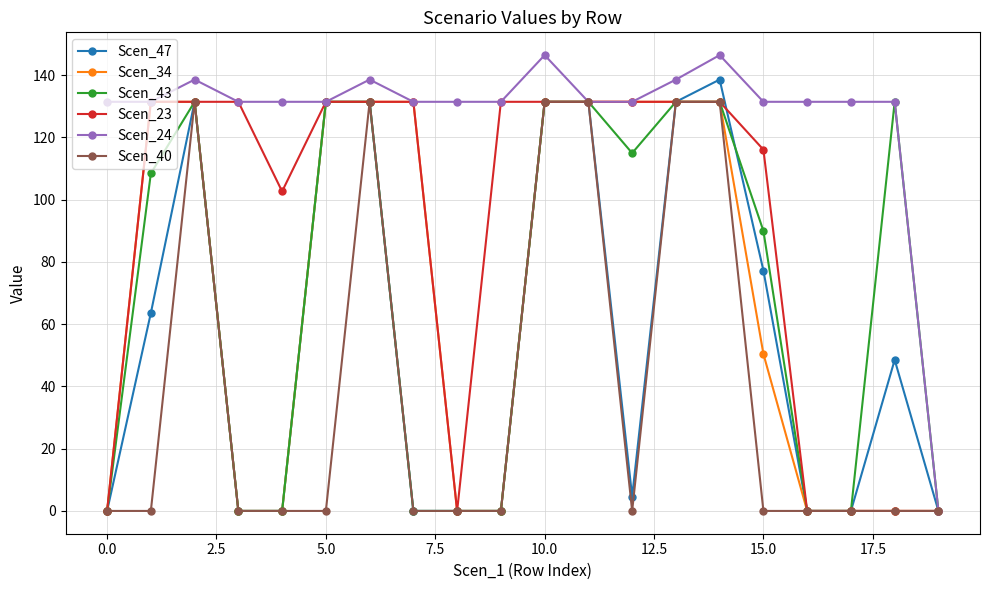

True or false: Scen_24 has more than 2 interior local peaks.

True